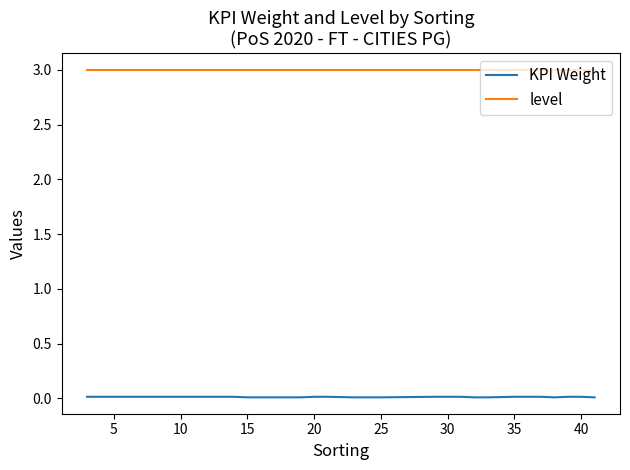

Rank the series by their average value, from lowest to highest.

KPI Weight, level